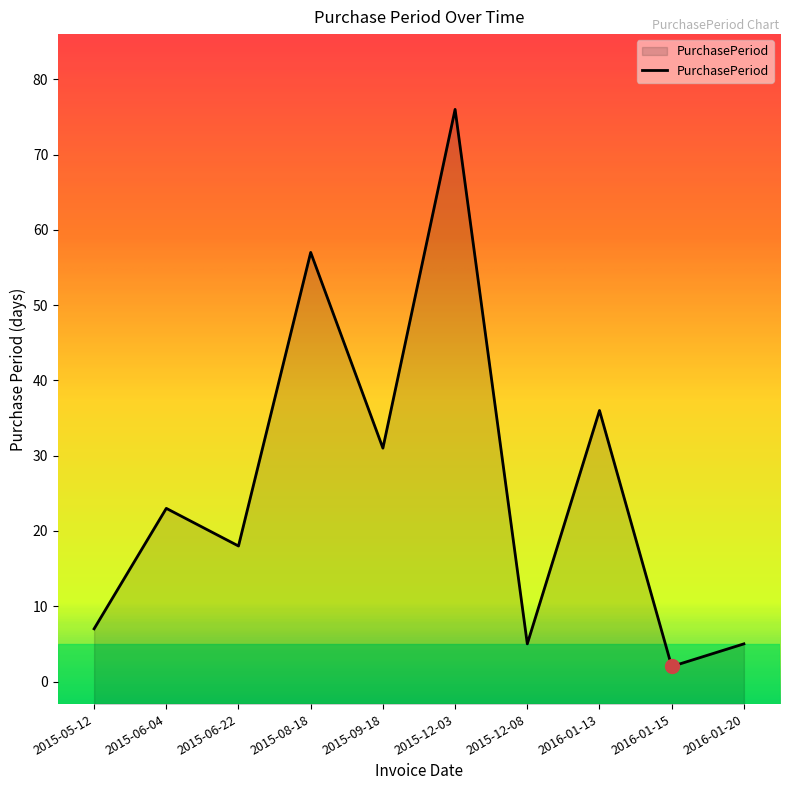

The value at 2015-12-08 is 5. True or false?

True